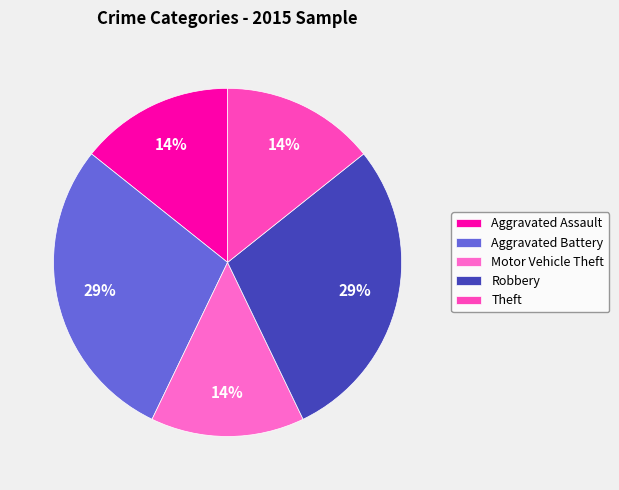

How many segments does this pie chart have?

5